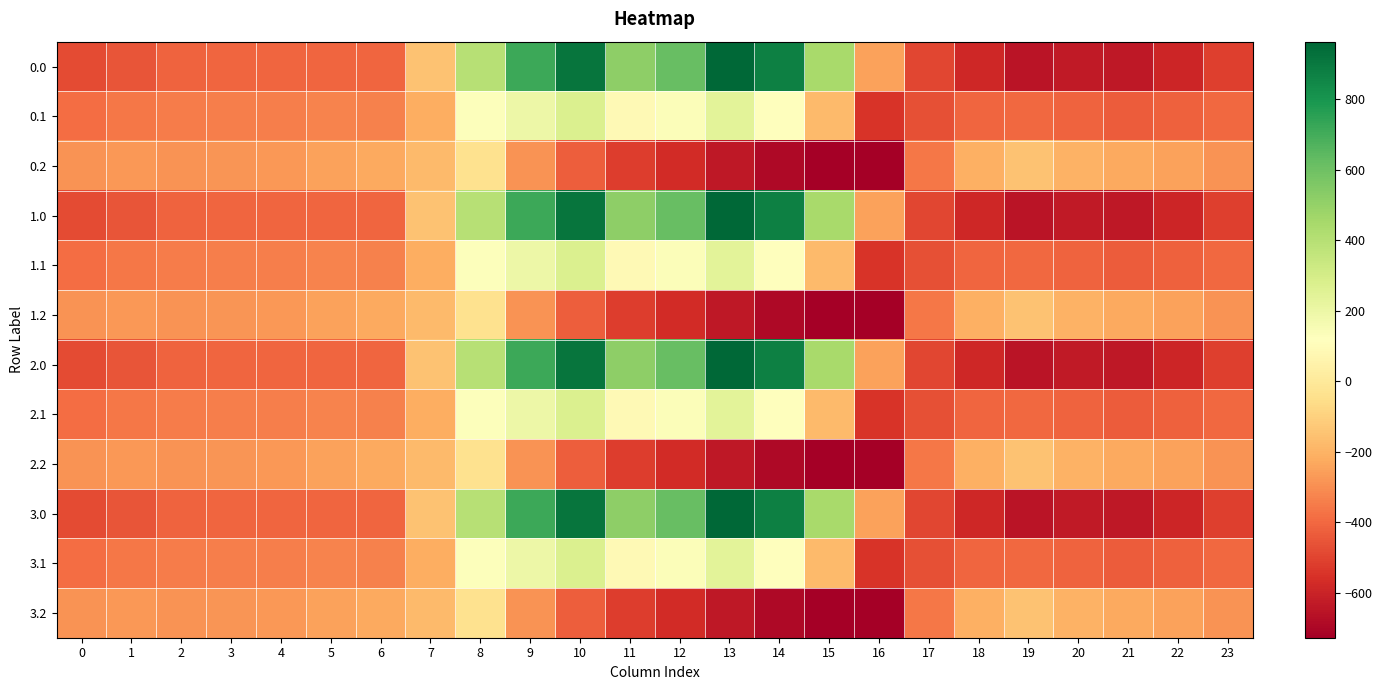

What is the minimum value shown in the chart?

-726.6